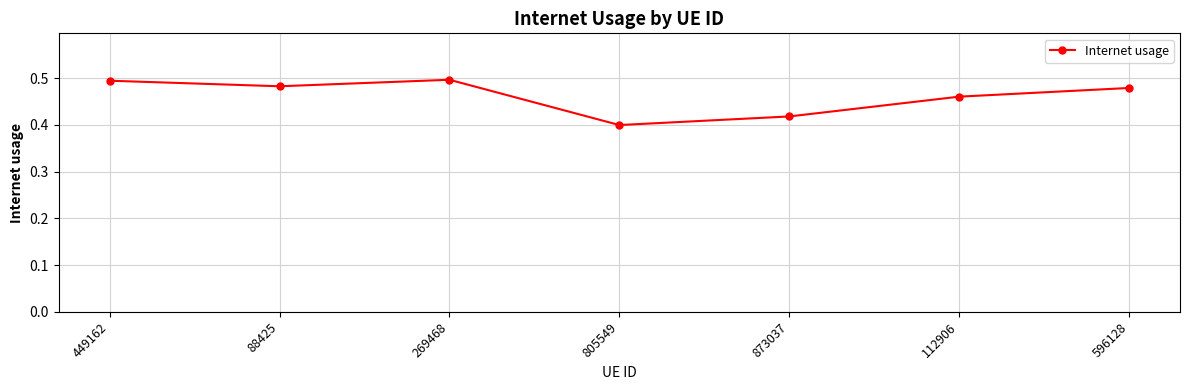

Between 596128 and 449162, which is larger?

449162